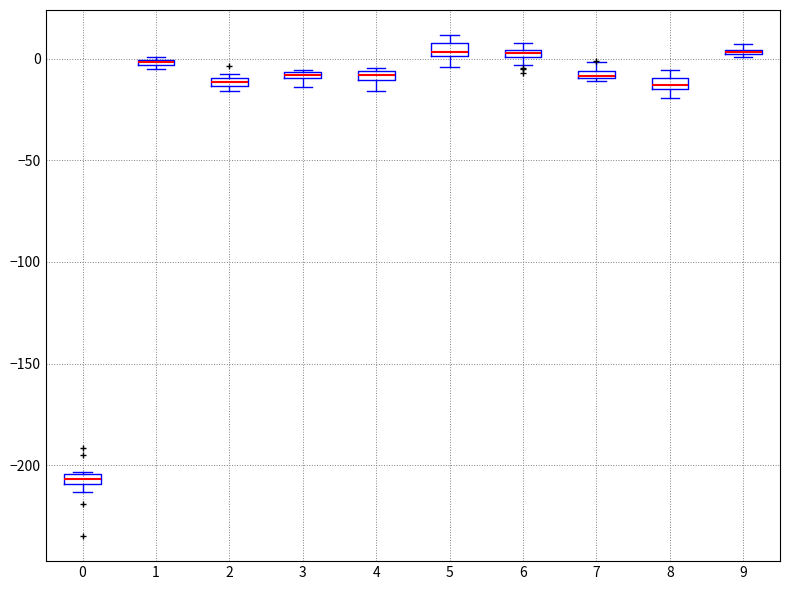

Where does the lower whisker of the box at x = 4 end on the y-axis? The values are not printed on the chart, so give them approximately, as read against the axis.

-15